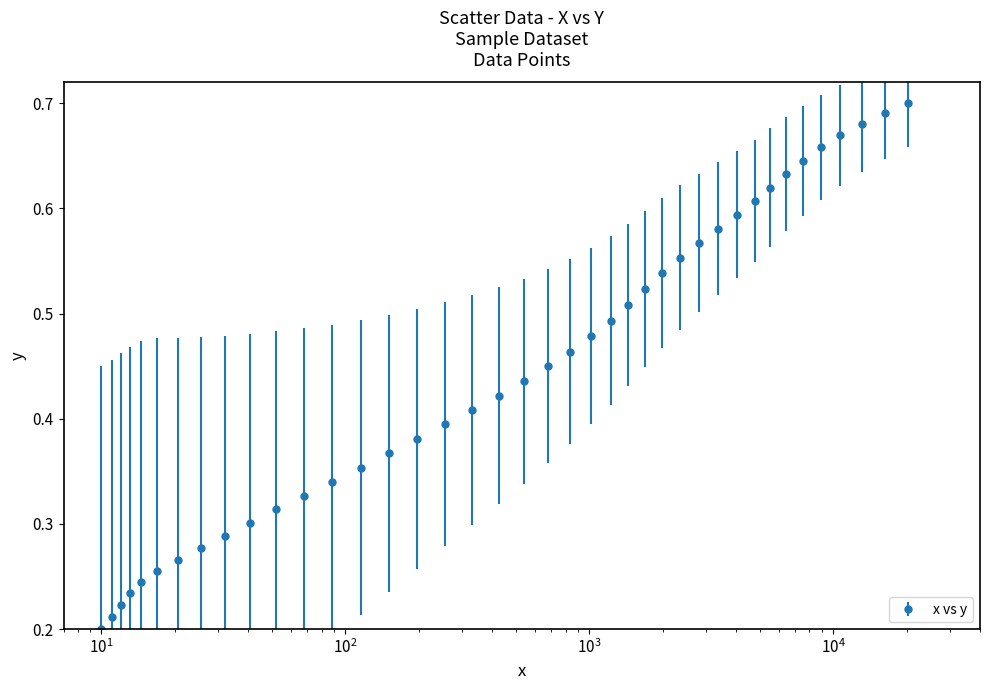

Count the values in the range 0 to 1.

40